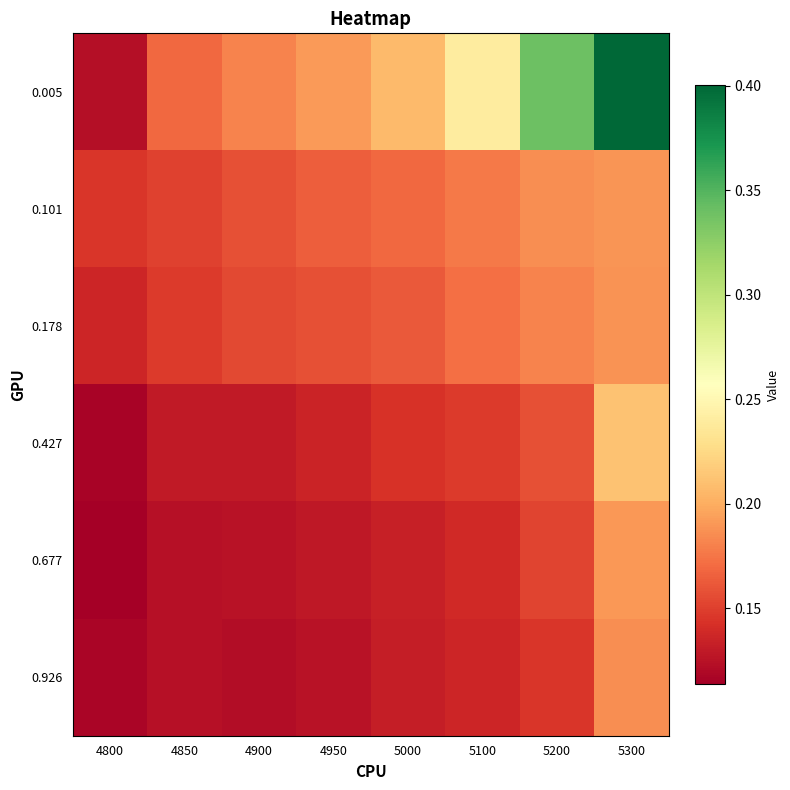

What is the total value across all series at 5100?

1.0